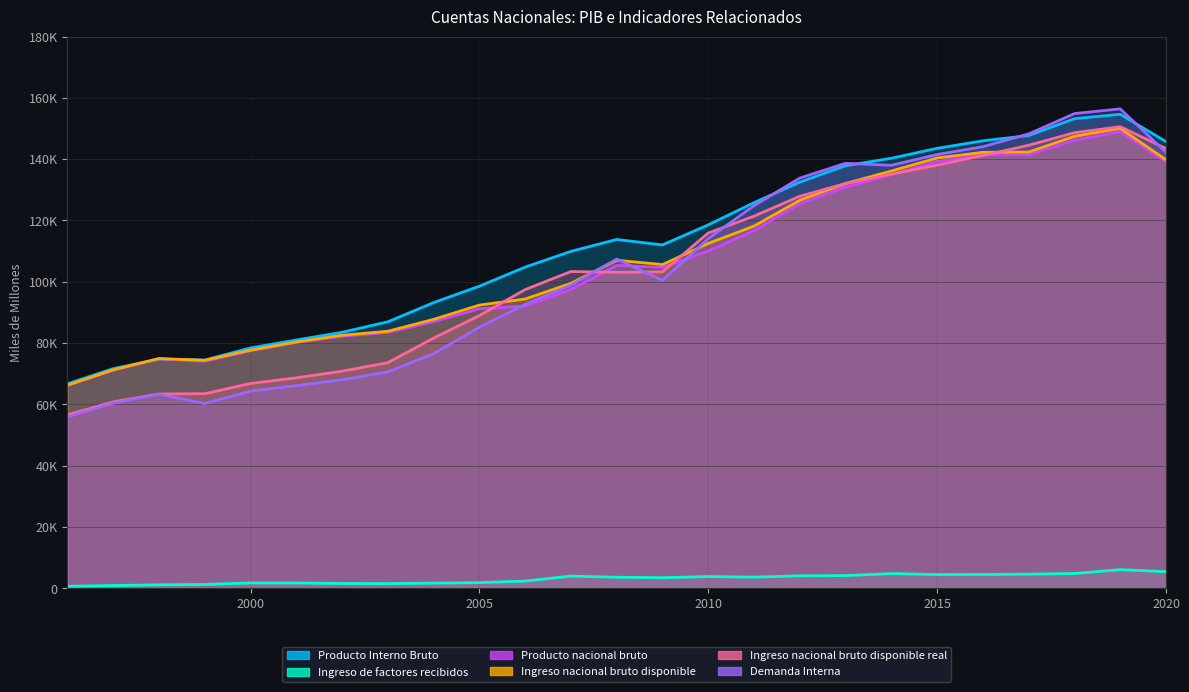

Rank the series by their maximum value, from highest to lowest.

Demanda Interna, Producto Interno Bruto, Ingreso nacional bruto disponible real, Ingreso nacional bruto disponible, Producto nacional bruto, Ingreso de factores recibidos